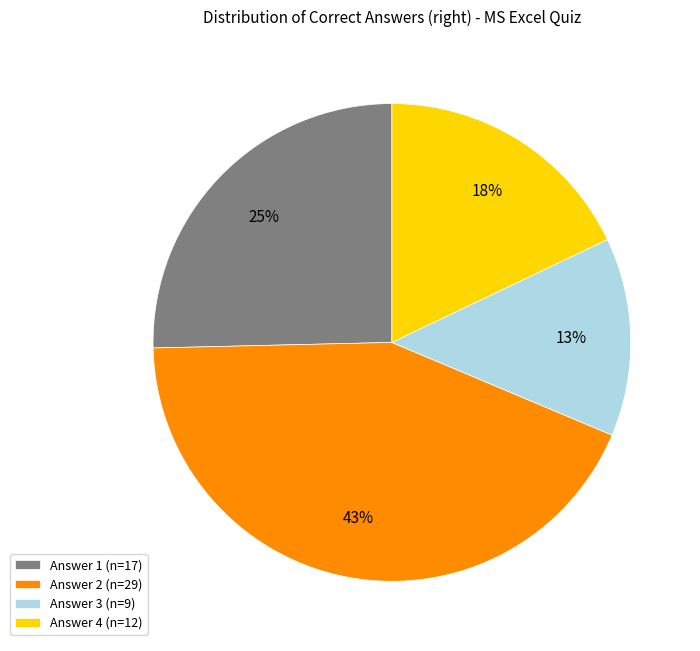

Combined, do Answer 4 (n=12) and Answer 1 (n=17) account for over 50%?

No